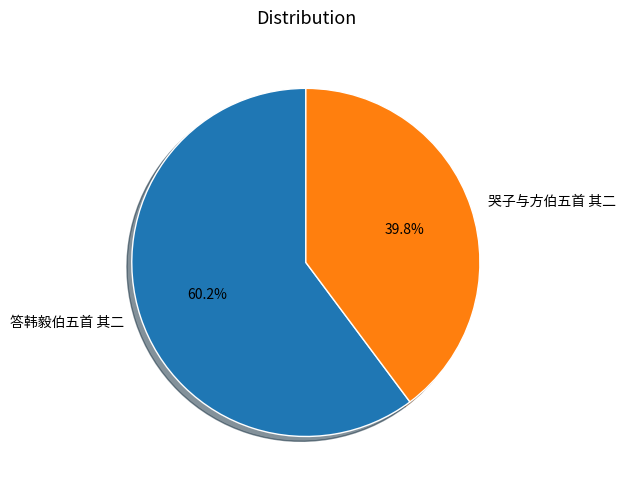

Which category has the smallest portion of the pie?

哭子与方伯五首 其二